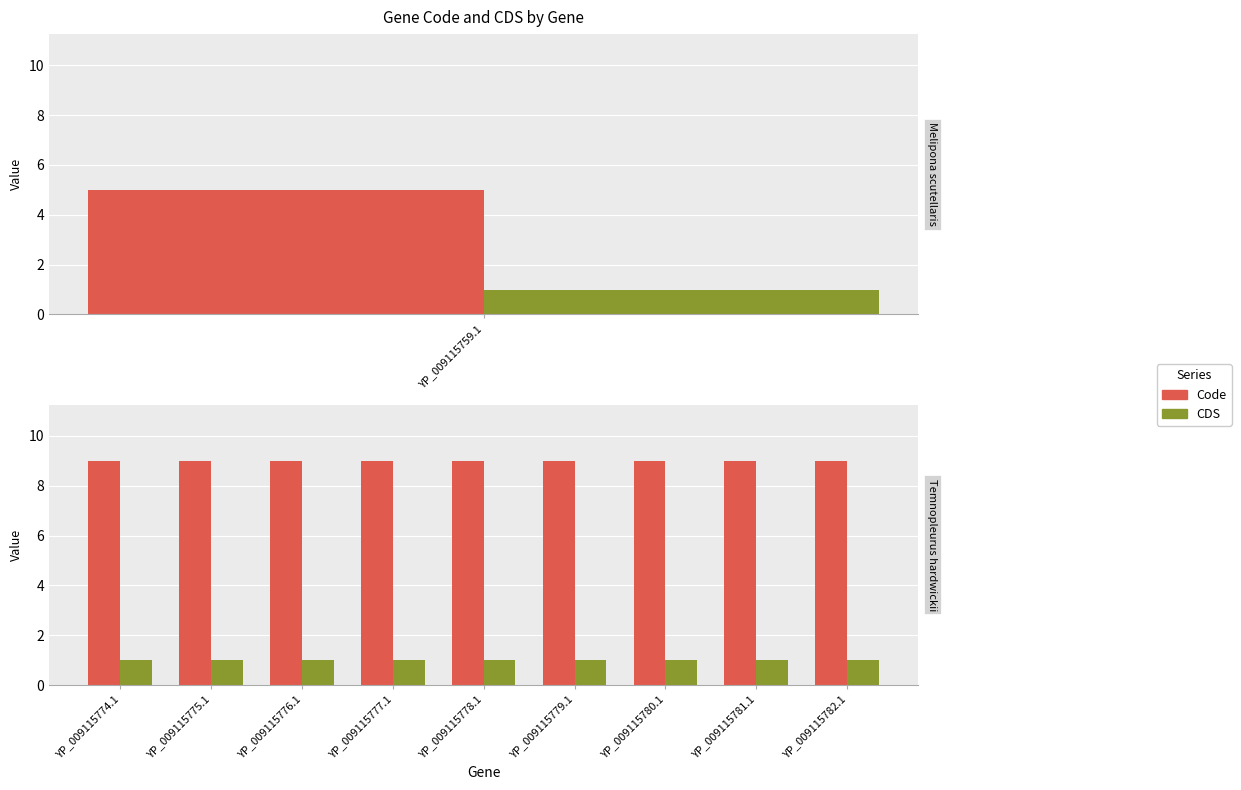

List the series in order of their peak value, lowest first.

CDS, Code